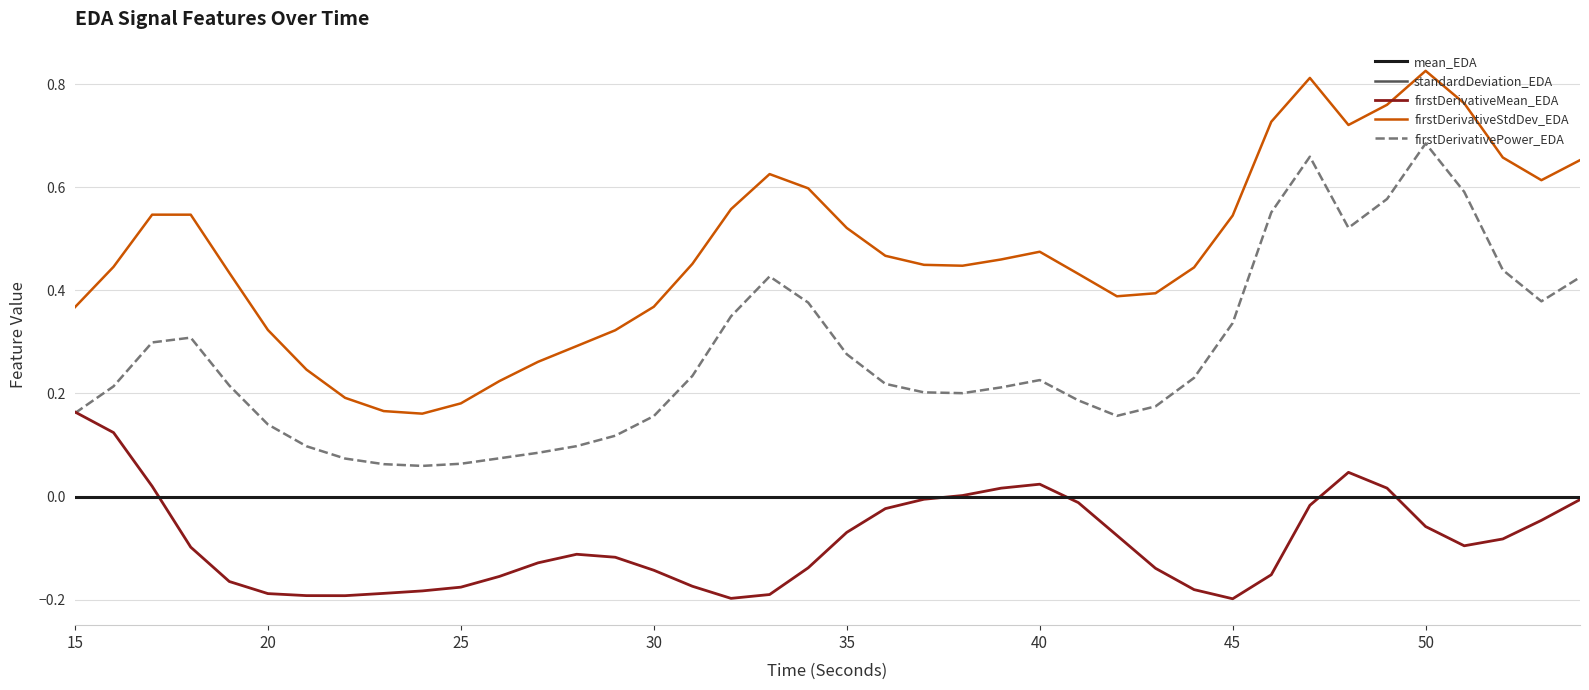

Does the chart display data point markers on the line(s)?

No